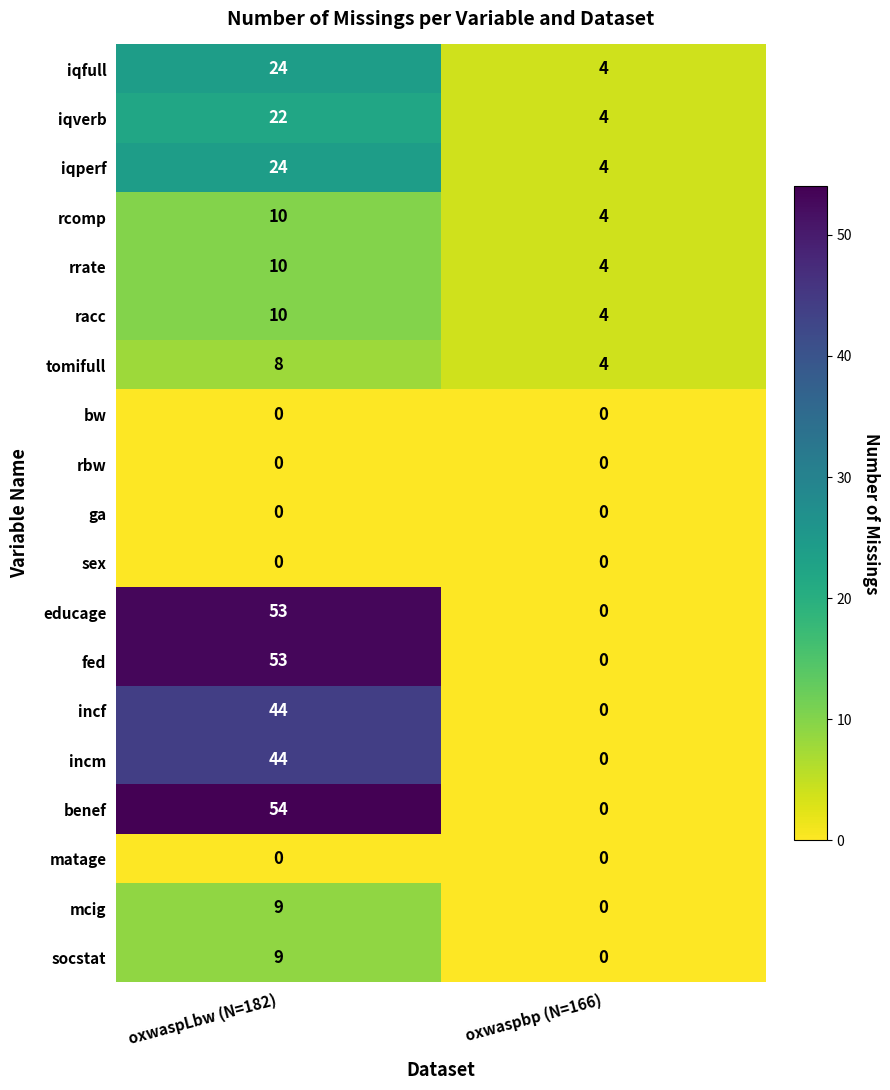

Between oxwaspLbw (N=182) and oxwaspbp (N=166), which series saw the biggest shift?

benef